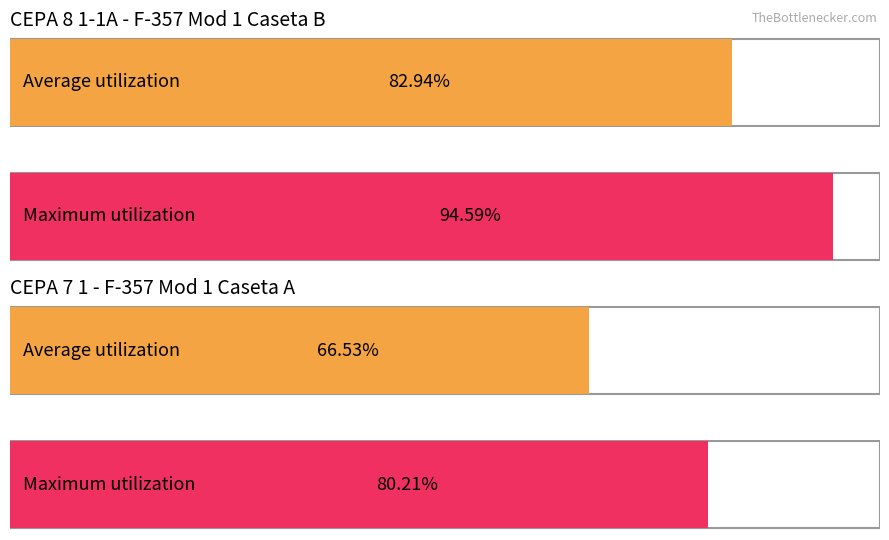

Which series has the widest spread of values?

Promedio